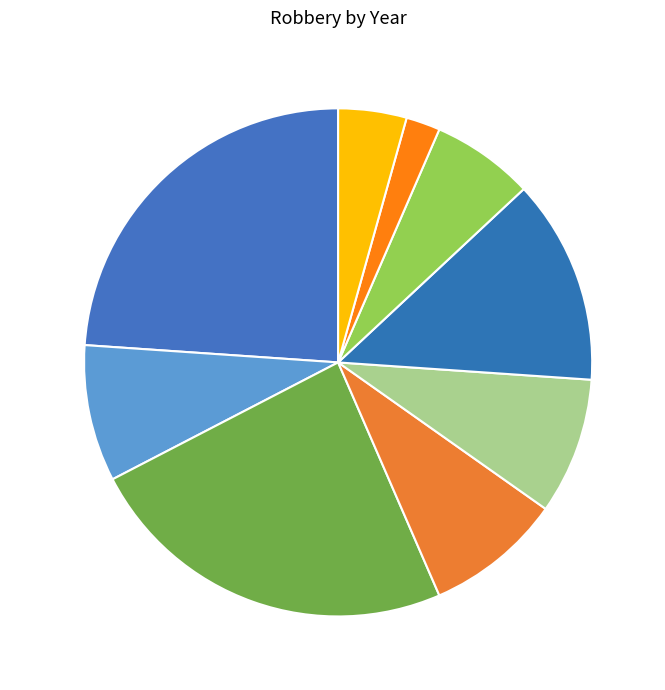

Which category has the smallest portion of the pie?

2022